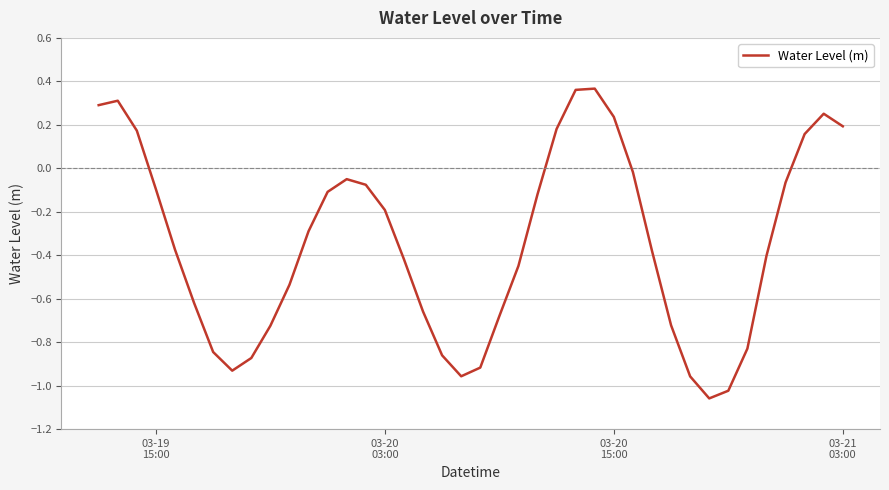

What is the difference between the maximum and minimum values?

1.4